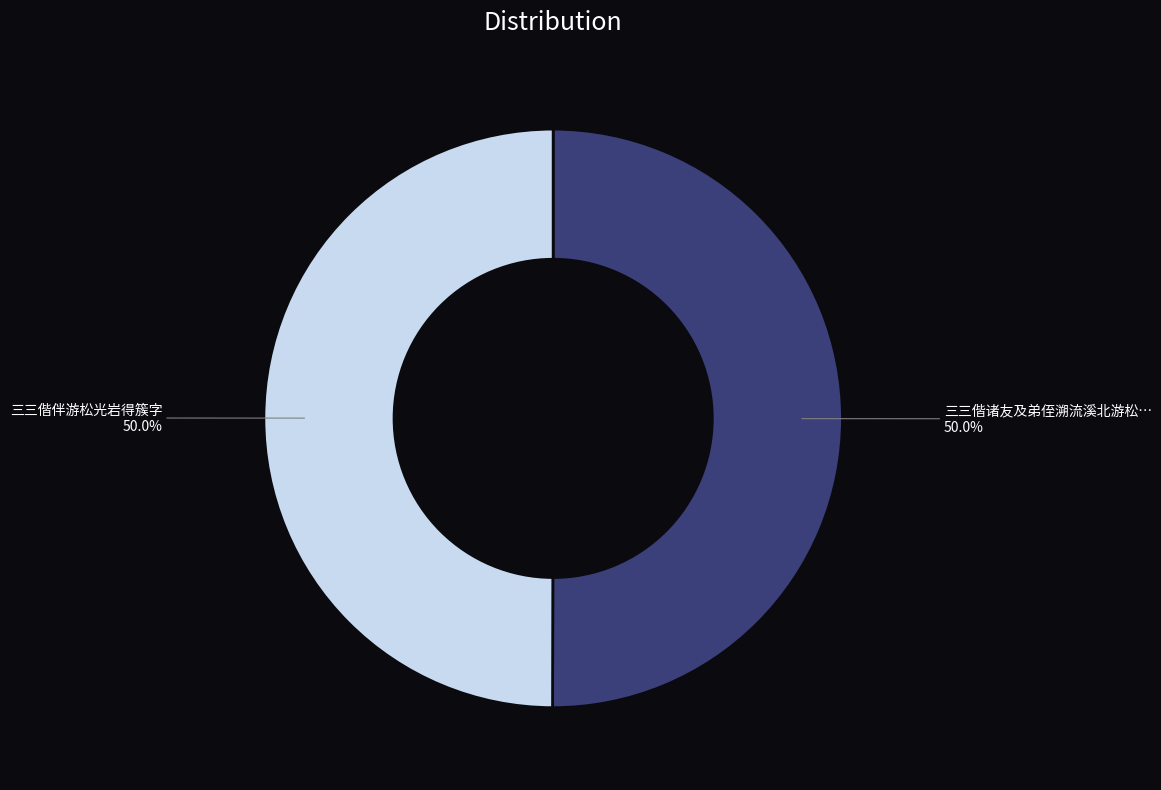

How many slices are in this pie chart?

2